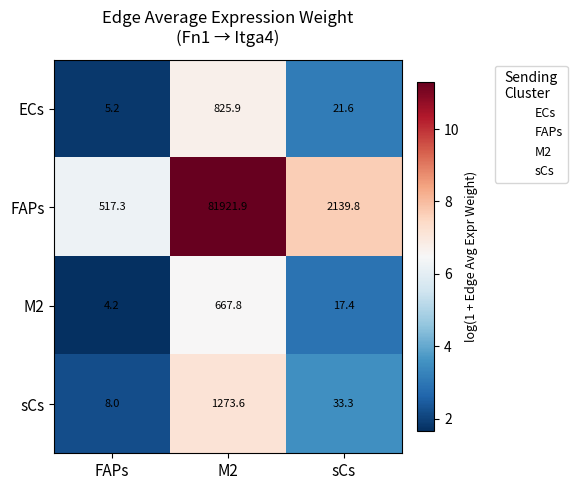

At M2, list the series in order from smallest to largest.

M2, ECs, sCs, FAPs